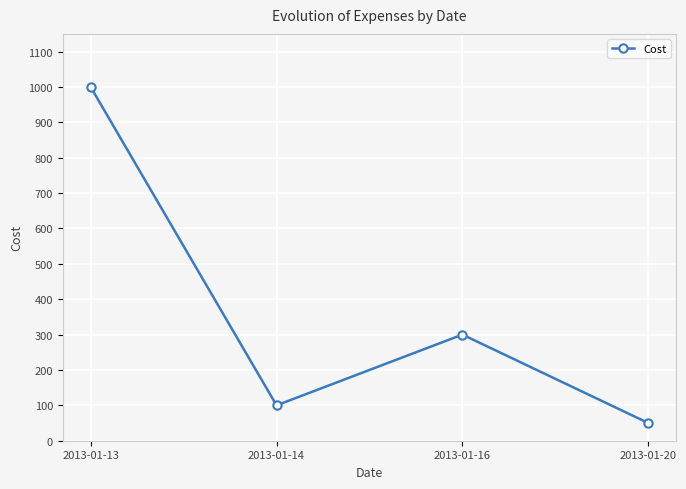

The value at 2013-01-14 is 100. True or false?

True